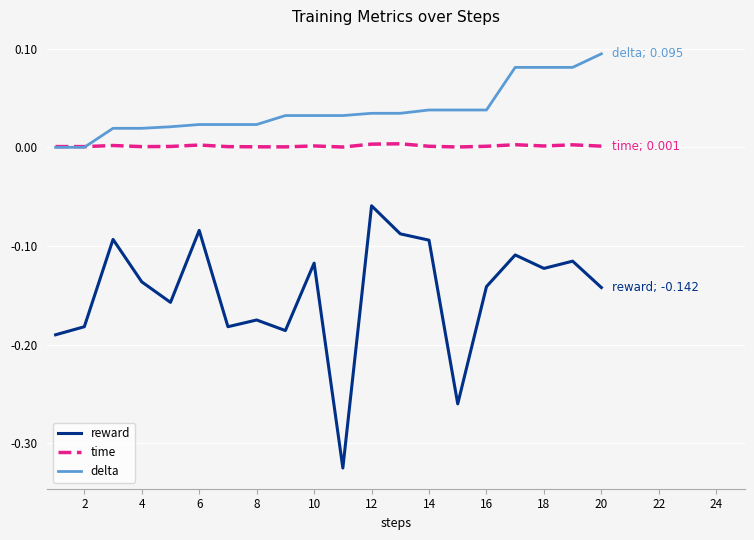

List the series in order of their peak value, lowest first.

reward, time, delta